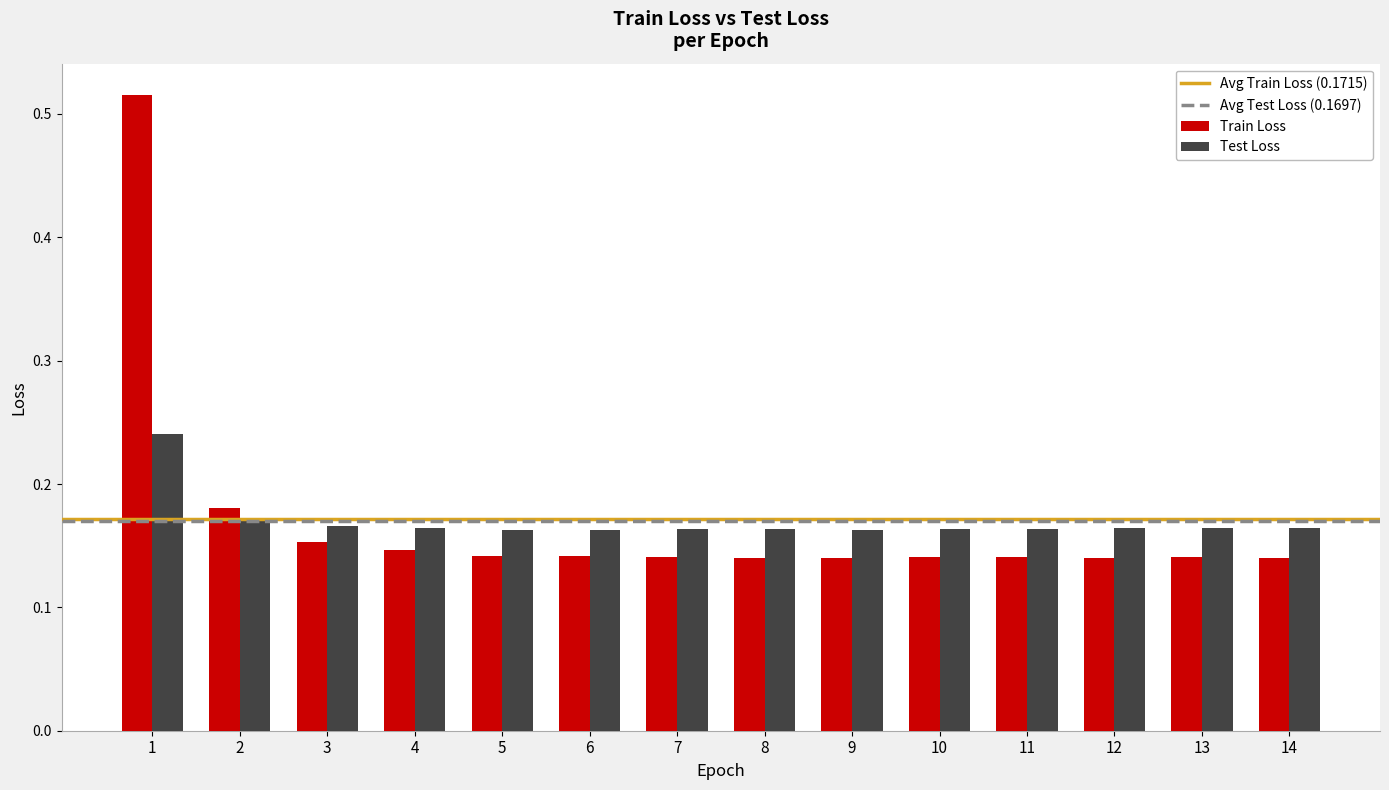

How many categories are shown in the chart?

14